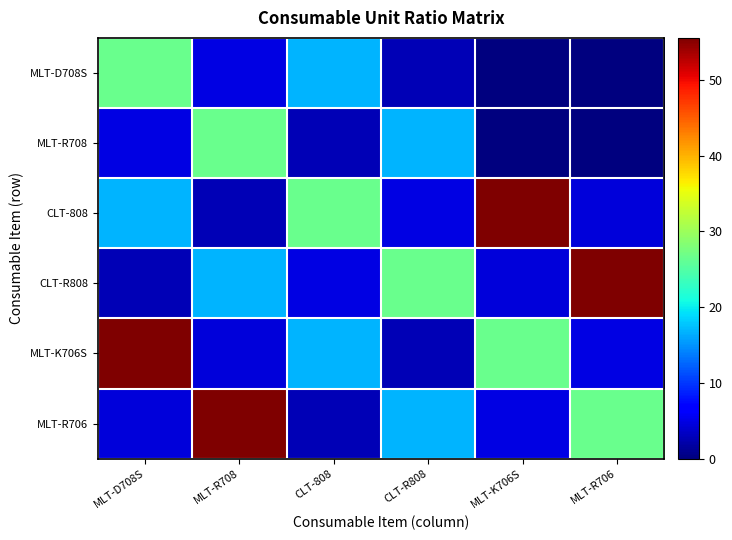

Reading right to left, transcribe all the data shown in this chart.

MLT-D708S: MLT-R706=0.0	MLT-K706S=0.0	CLT-R808=2.7	CLT-808=16.9	MLT-R708=4.9	MLT-D708S=26.6
MLT-R708: MLT-R706=0.0	MLT-K706S=0.0	CLT-R808=16.9	CLT-808=2.7	MLT-R708=26.6	MLT-D708S=4.9
CLT-808: MLT-R706=4.4	MLT-K706S=55.5	CLT-R808=4.9	CLT-808=26.6	MLT-R708=2.7	MLT-D708S=16.9
CLT-R808: MLT-R706=55.5	MLT-K706S=4.4	CLT-R808=26.6	CLT-808=4.9	MLT-R708=16.9	MLT-D708S=2.7
MLT-K706S: MLT-R706=4.9	MLT-K706S=26.6	CLT-R808=2.7	CLT-808=16.9	MLT-R708=4.4	MLT-D708S=55.5
MLT-R706: MLT-R706=26.6	MLT-K706S=4.9	CLT-R808=16.9	CLT-808=2.7	MLT-R708=55.5	MLT-D708S=4.4